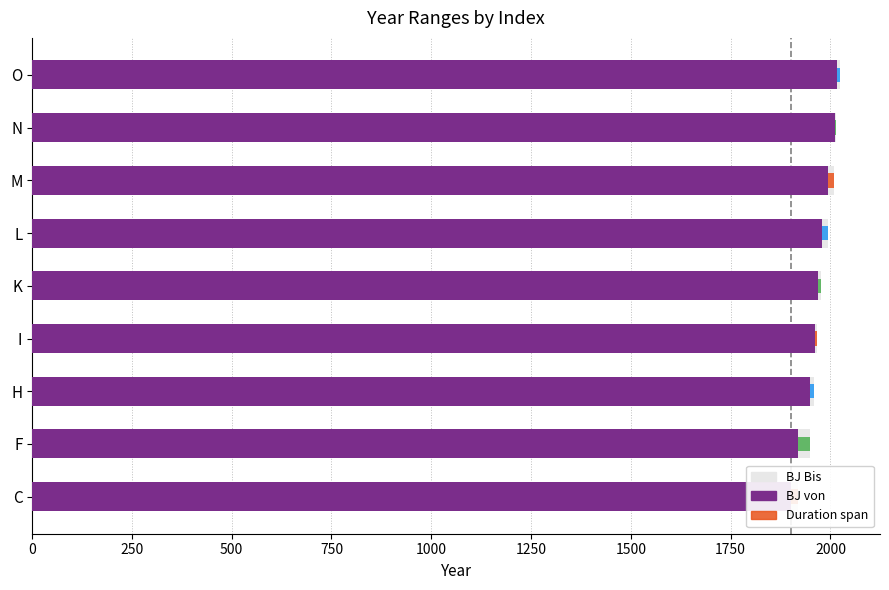

What is the difference between the second highest and minimum values in the BJ von series?

111